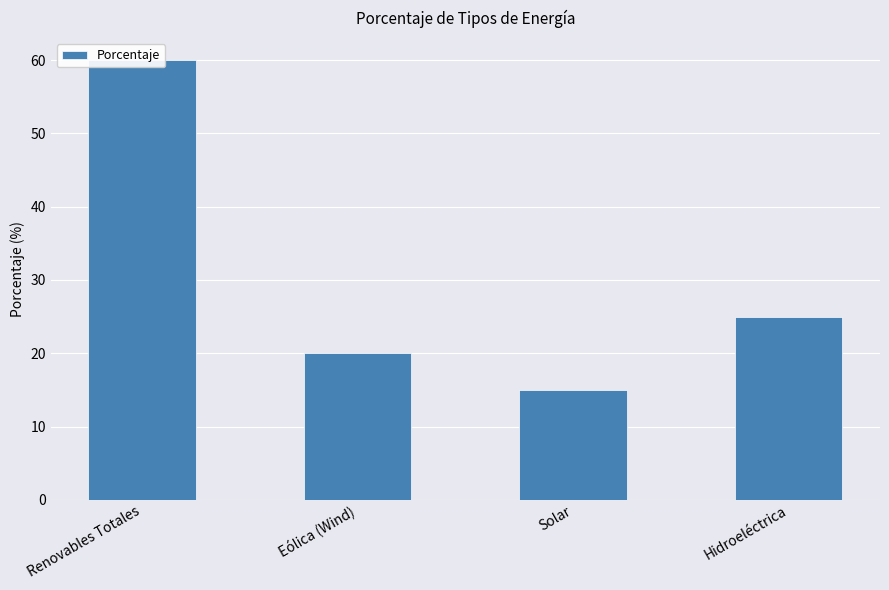

What is the minimum value shown in the chart?

15